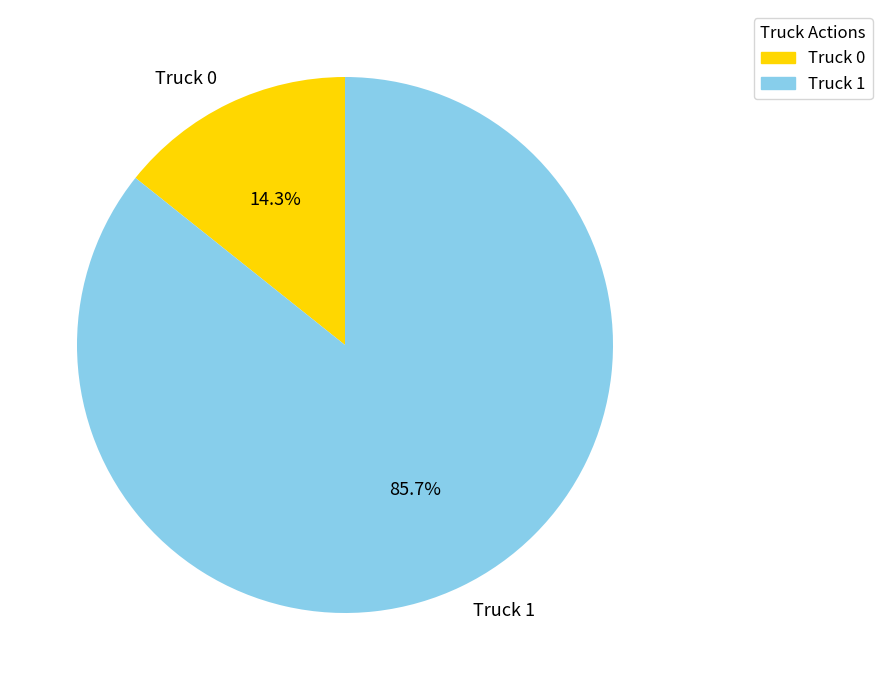

Which slice is the largest?

Truck 1